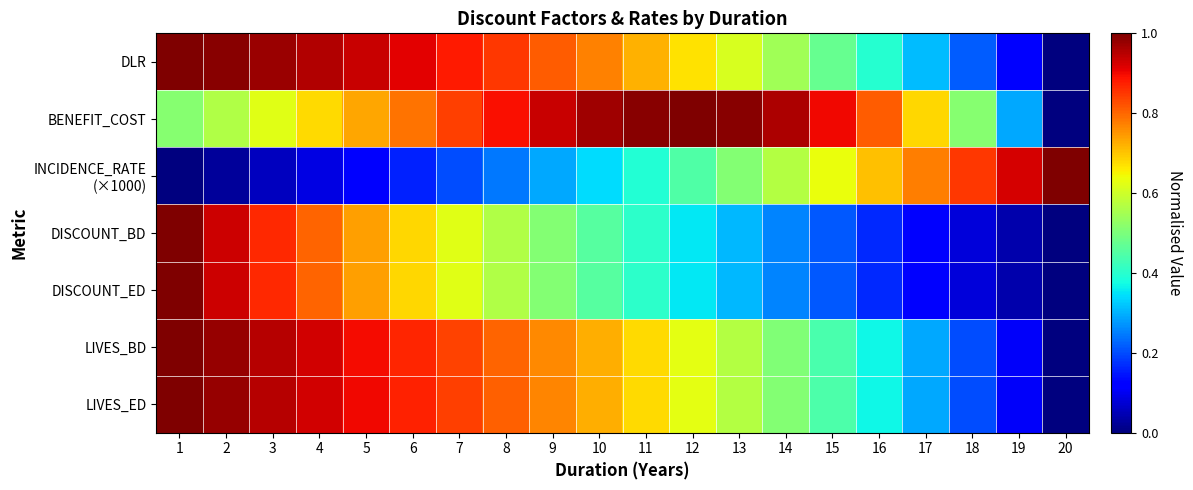

Rank the series at 5 from highest to lowest value.

DLR, LIVES_ED, LIVES_BD, DISCOUNT_ED, DISCOUNT_BD, BENEFIT_COST, INCIDENCE_RATE (×1000)